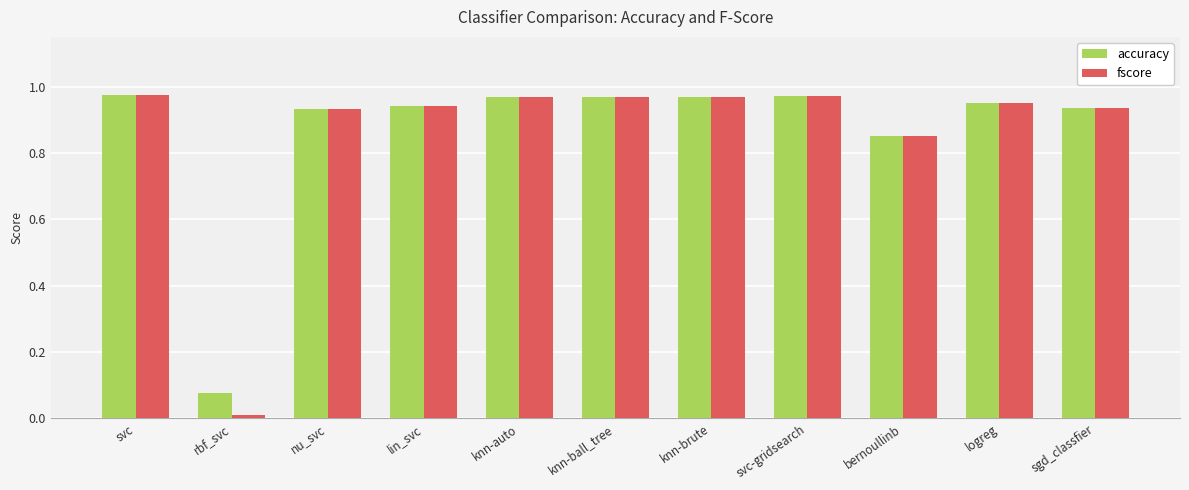

Is the value of fscore at svc-gridsearch greater than the value of accuracy at sgd_classfier?

Yes